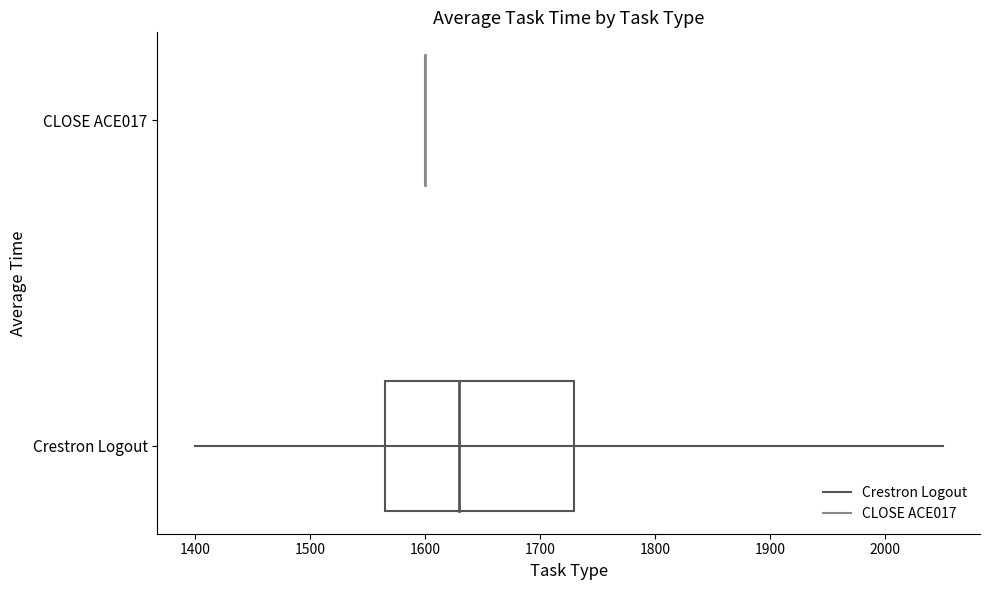

How many bars are there in each group?

2